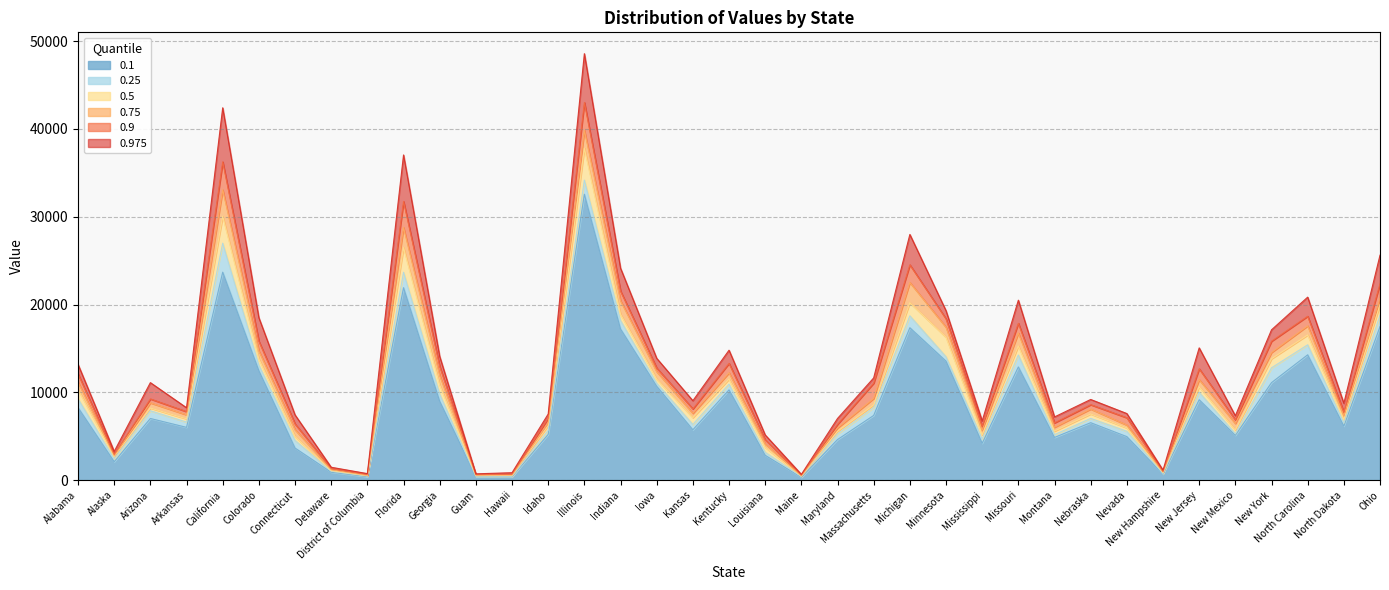

What is the sum of the 0.9 values at New York and Nevada?

22927